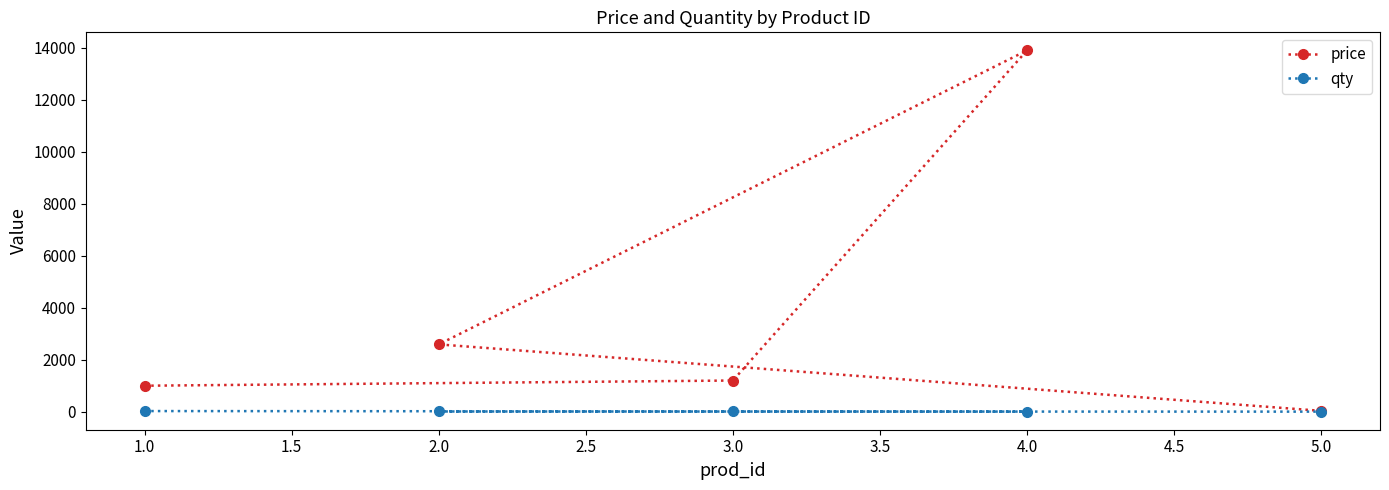

List the series in order of their overall mean, lowest first.

qty, price